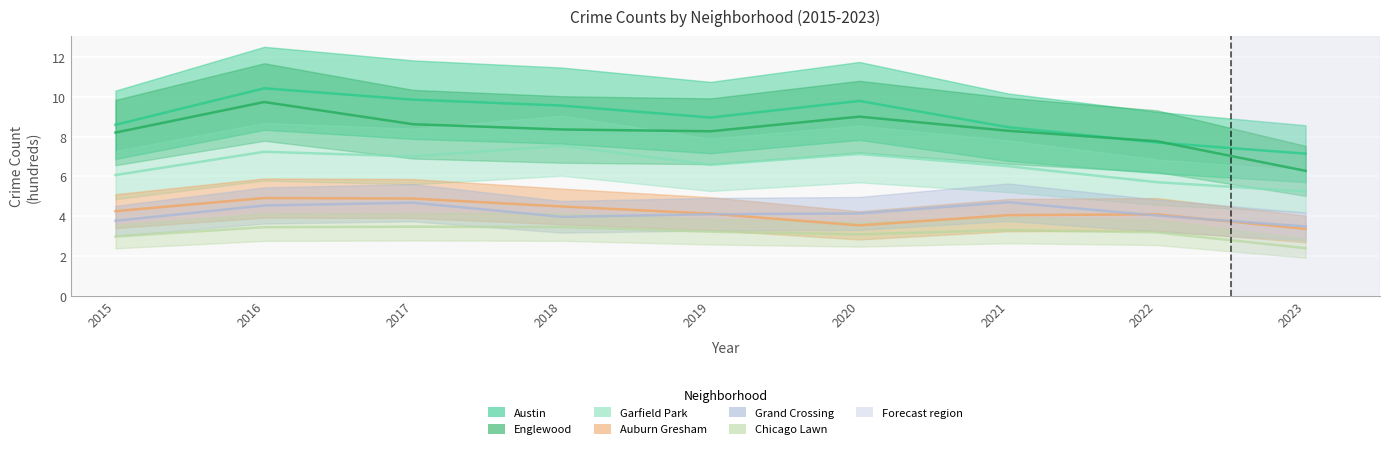

True or false: Garfield Park has more than 1 interior local peaks.

True